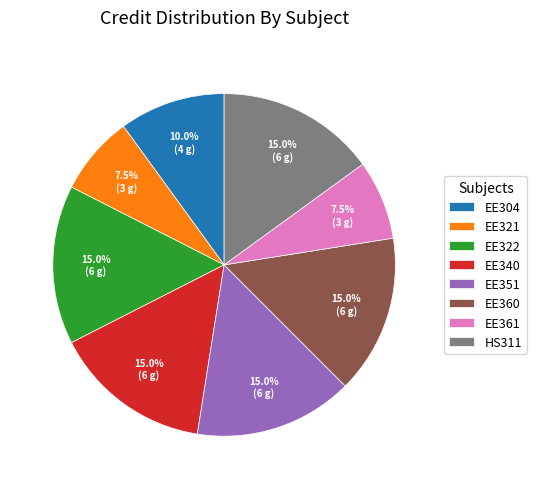

Count the number of slices in the pie.

8